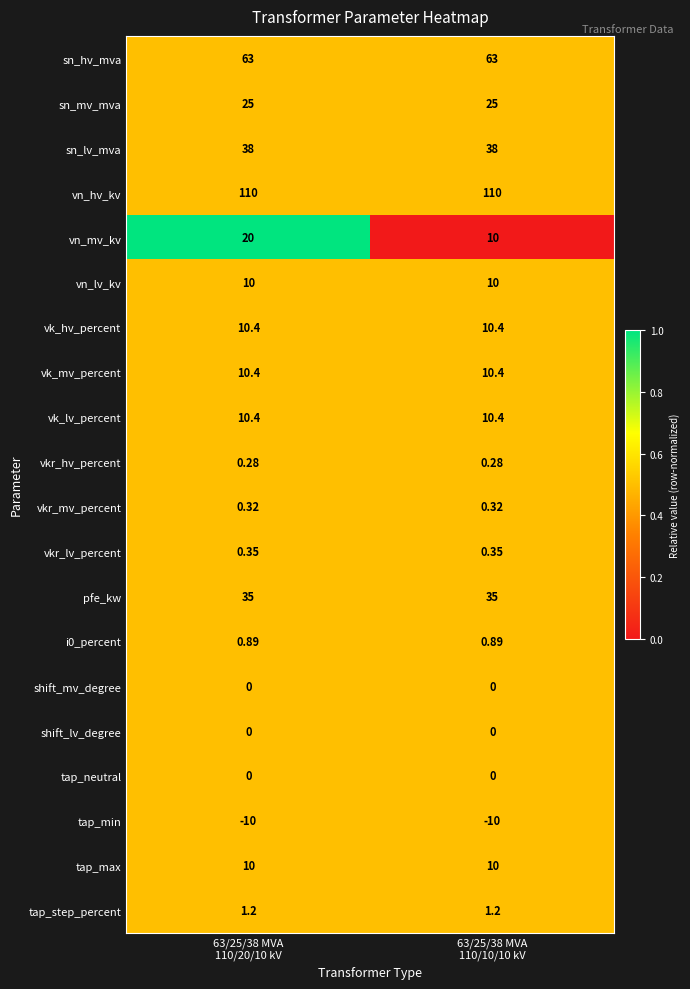

Which series has the largest range (max minus min)?

vn_mv_kv